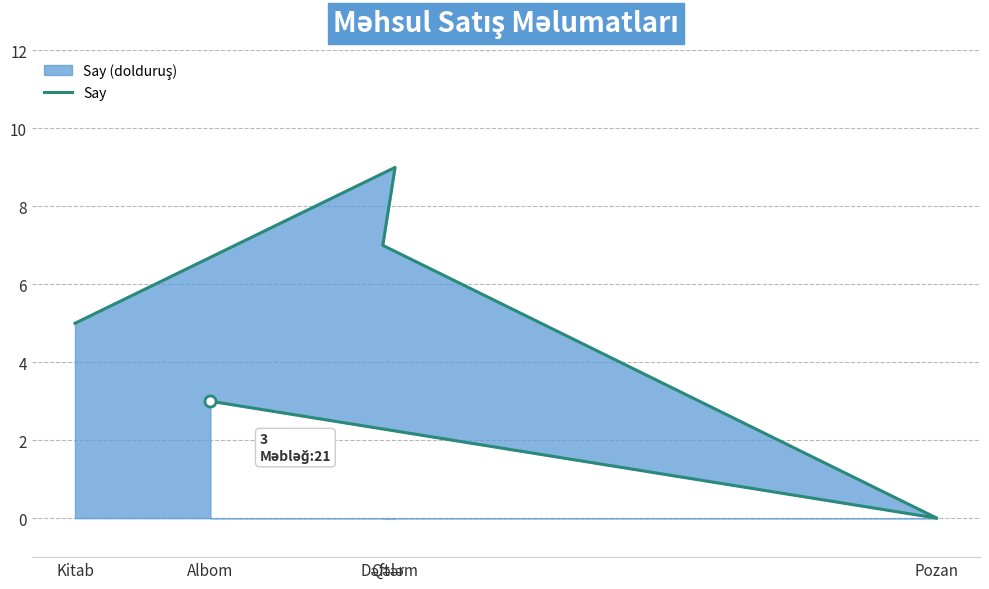

Where is the data nearest to the value 4?

Kitab